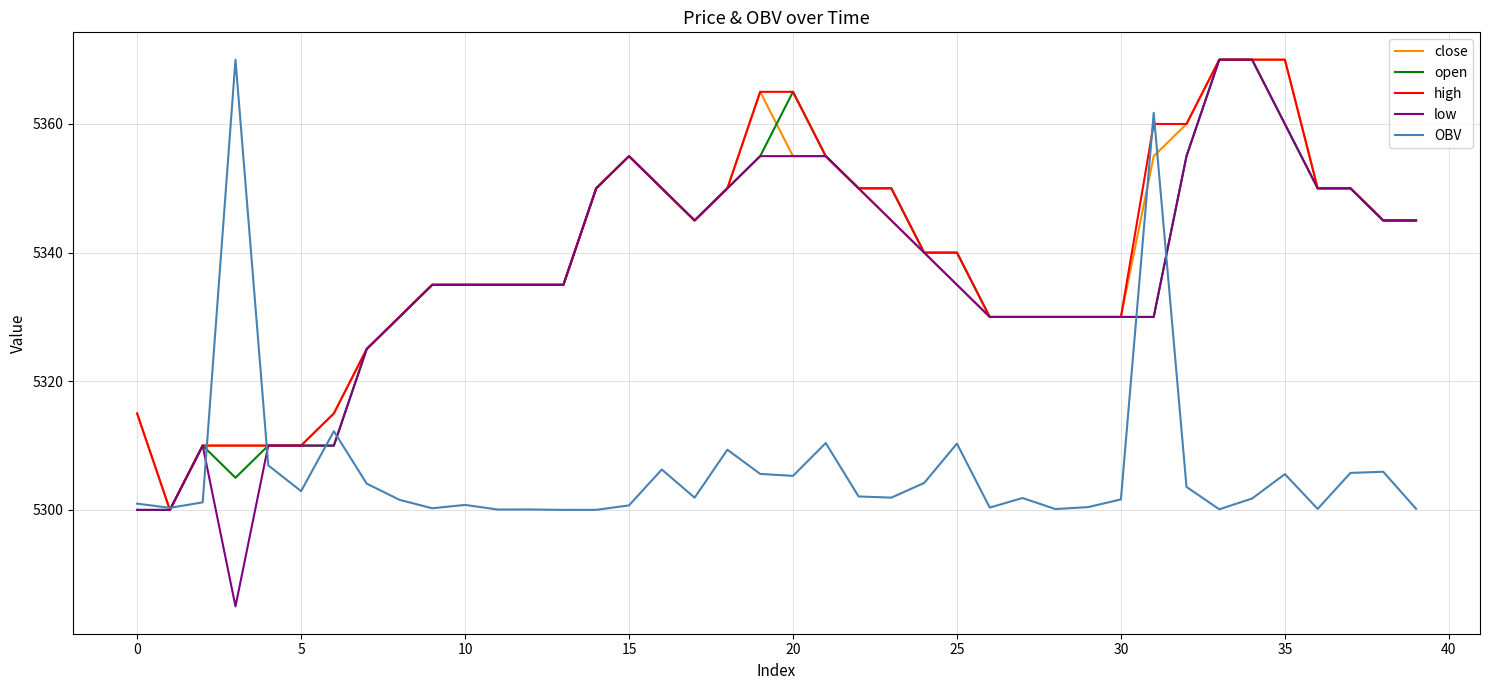

Which series has the largest range (max minus min)?

low